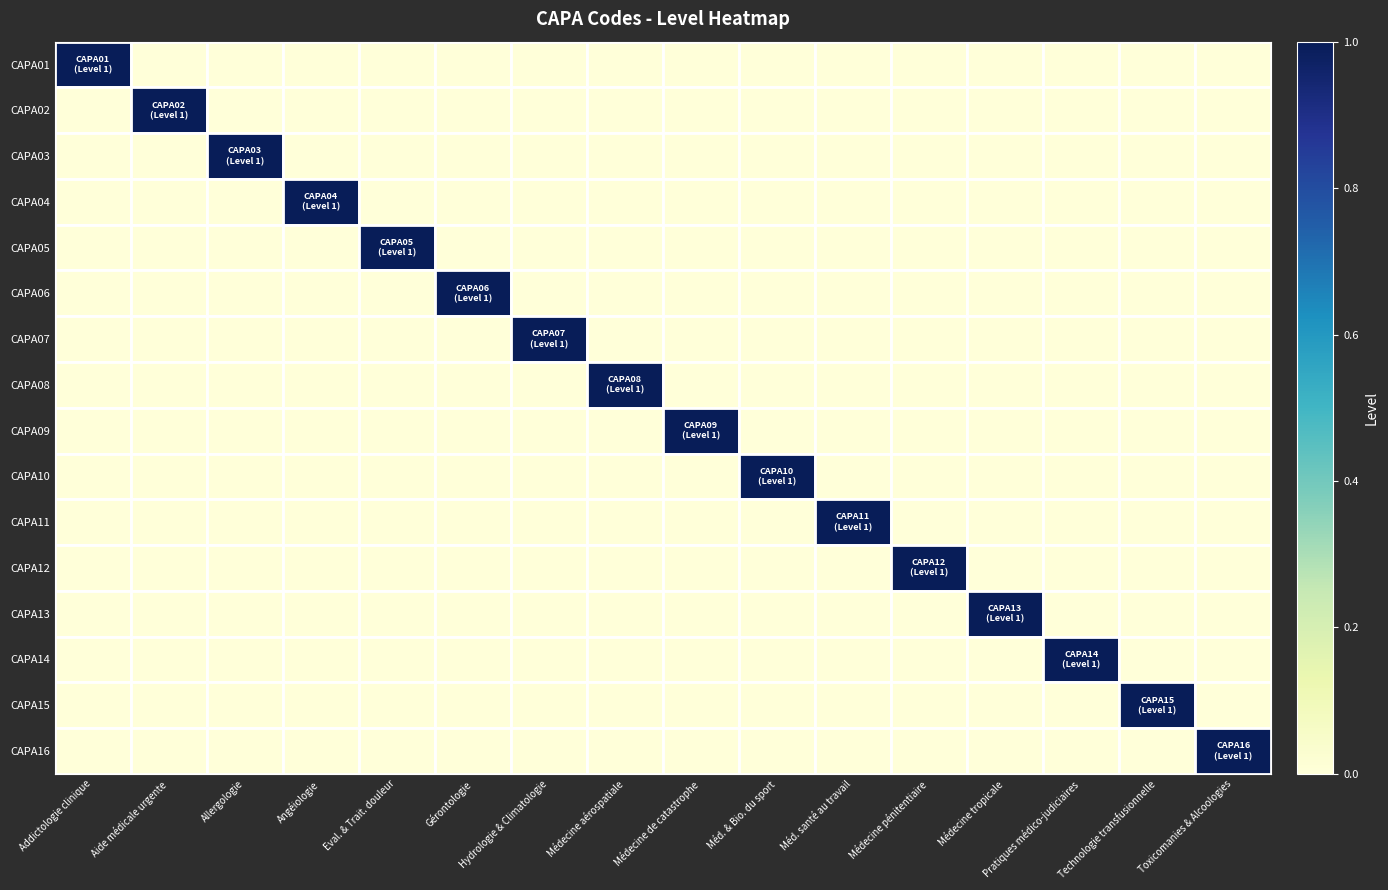

Reading left to right, extract all data points from this chart.

CAPA01: Addictologie clinique=1	Aide médicale urgente=0	Allergologie=0	Angéiologie=0	Eval. & Trait. douleur=0	Gérontologie=0	Hydrologie & Climatologie=0	Médecine aérospatiale=0	Médecine de catastrophe=0	Méd. & Bio. du sport=0	Méd. santé au travail=0	Médecine pénitentiaire=0	Médecine tropicale=0	Pratiques médico-judiciaires=0	Technologie transfusionnelle=0	Toxicomanies & Alcoologies=0
CAPA02: Addictologie clinique=0	Aide médicale urgente=1	Allergologie=0	Angéiologie=0	Eval. & Trait. douleur=0	Gérontologie=0	Hydrologie & Climatologie=0	Médecine aérospatiale=0	Médecine de catastrophe=0	Méd. & Bio. du sport=0	Méd. santé au travail=0	Médecine pénitentiaire=0	Médecine tropicale=0	Pratiques médico-judiciaires=0	Technologie transfusionnelle=0	Toxicomanies & Alcoologies=0
CAPA03: Addictologie clinique=0	Aide médicale urgente=0	Allergologie=1	Angéiologie=0	Eval. & Trait. douleur=0	Gérontologie=0	Hydrologie & Climatologie=0	Médecine aérospatiale=0	Médecine de catastrophe=0	Méd. & Bio. du sport=0	Méd. santé au travail=0	Médecine pénitentiaire=0	Médecine tropicale=0	Pratiques médico-judiciaires=0	Technologie transfusionnelle=0	Toxicomanies & Alcoologies=0
CAPA04: Addictologie clinique=0	Aide médicale urgente=0	Allergologie=0	Angéiologie=1	Eval. & Trait. douleur=0	Gérontologie=0	Hydrologie & Climatologie=0	Médecine aérospatiale=0	Médecine de catastrophe=0	Méd. & Bio. du sport=0	Méd. santé au travail=0	Médecine pénitentiaire=0	Médecine tropicale=0	Pratiques médico-judiciaires=0	Technologie transfusionnelle=0	Toxicomanies & Alcoologies=0
CAPA05: Addictologie clinique=0	Aide médicale urgente=0	Allergologie=0	Angéiologie=0	Eval. & Trait. douleur=1	Gérontologie=0	Hydrologie & Climatologie=0	Médecine aérospatiale=0	Médecine de catastrophe=0	Méd. & Bio. du sport=0	Méd. santé au travail=0	Médecine pénitentiaire=0	Médecine tropicale=0	Pratiques médico-judiciaires=0	Technologie transfusionnelle=0	Toxicomanies & Alcoologies=0
CAPA06: Addictologie clinique=0	Aide médicale urgente=0	Allergologie=0	Angéiologie=0	Eval. & Trait. douleur=0	Gérontologie=1	Hydrologie & Climatologie=0	Médecine aérospatiale=0	Médecine de catastrophe=0	Méd. & Bio. du sport=0	Méd. santé au travail=0	Médecine pénitentiaire=0	Médecine tropicale=0	Pratiques médico-judiciaires=0	Technologie transfusionnelle=0	Toxicomanies & Alcoologies=0
CAPA07: Addictologie clinique=0	Aide médicale urgente=0	Allergologie=0	Angéiologie=0	Eval. & Trait. douleur=0	Gérontologie=0	Hydrologie & Climatologie=1	Médecine aérospatiale=0	Médecine de catastrophe=0	Méd. & Bio. du sport=0	Méd. santé au travail=0	Médecine pénitentiaire=0	Médecine tropicale=0	Pratiques médico-judiciaires=0	Technologie transfusionnelle=0	Toxicomanies & Alcoologies=0
CAPA08: Addictologie clinique=0	Aide médicale urgente=0	Allergologie=0	Angéiologie=0	Eval. & Trait. douleur=0	Gérontologie=0	Hydrologie & Climatologie=0	Médecine aérospatiale=1	Médecine de catastrophe=0	Méd. & Bio. du sport=0	Méd. santé au travail=0	Médecine pénitentiaire=0	Médecine tropicale=0	Pratiques médico-judiciaires=0	Technologie transfusionnelle=0	Toxicomanies & Alcoologies=0
CAPA09: Addictologie clinique=0	Aide médicale urgente=0	Allergologie=0	Angéiologie=0	Eval. & Trait. douleur=0	Gérontologie=0	Hydrologie & Climatologie=0	Médecine aérospatiale=0	Médecine de catastrophe=1	Méd. & Bio. du sport=0	Méd. santé au travail=0	Médecine pénitentiaire=0	Médecine tropicale=0	Pratiques médico-judiciaires=0	Technologie transfusionnelle=0	Toxicomanies & Alcoologies=0
CAPA10: Addictologie clinique=0	Aide médicale urgente=0	Allergologie=0	Angéiologie=0	Eval. & Trait. douleur=0	Gérontologie=0	Hydrologie & Climatologie=0	Médecine aérospatiale=0	Médecine de catastrophe=0	Méd. & Bio. du sport=1	Méd. santé au travail=0	Médecine pénitentiaire=0	Médecine tropicale=0	Pratiques médico-judiciaires=0	Technologie transfusionnelle=0	Toxicomanies & Alcoologies=0
CAPA11: Addictologie clinique=0	Aide médicale urgente=0	Allergologie=0	Angéiologie=0	Eval. & Trait. douleur=0	Gérontologie=0	Hydrologie & Climatologie=0	Médecine aérospatiale=0	Médecine de catastrophe=0	Méd. & Bio. du sport=0	Méd. santé au travail=1	Médecine pénitentiaire=0	Médecine tropicale=0	Pratiques médico-judiciaires=0	Technologie transfusionnelle=0	Toxicomanies & Alcoologies=0
CAPA12: Addictologie clinique=0	Aide médicale urgente=0	Allergologie=0	Angéiologie=0	Eval. & Trait. douleur=0	Gérontologie=0	Hydrologie & Climatologie=0	Médecine aérospatiale=0	Médecine de catastrophe=0	Méd. & Bio. du sport=0	Méd. santé au travail=0	Médecine pénitentiaire=1	Médecine tropicale=0	Pratiques médico-judiciaires=0	Technologie transfusionnelle=0	Toxicomanies & Alcoologies=0
CAPA13: Addictologie clinique=0	Aide médicale urgente=0	Allergologie=0	Angéiologie=0	Eval. & Trait. douleur=0	Gérontologie=0	Hydrologie & Climatologie=0	Médecine aérospatiale=0	Médecine de catastrophe=0	Méd. & Bio. du sport=0	Méd. santé au travail=0	Médecine pénitentiaire=0	Médecine tropicale=1	Pratiques médico-judiciaires=0	Technologie transfusionnelle=0	Toxicomanies & Alcoologies=0
CAPA14: Addictologie clinique=0	Aide médicale urgente=0	Allergologie=0	Angéiologie=0	Eval. & Trait. douleur=0	Gérontologie=0	Hydrologie & Climatologie=0	Médecine aérospatiale=0	Médecine de catastrophe=0	Méd. & Bio. du sport=0	Méd. santé au travail=0	Médecine pénitentiaire=0	Médecine tropicale=0	Pratiques médico-judiciaires=1	Technologie transfusionnelle=0	Toxicomanies & Alcoologies=0
CAPA15: Addictologie clinique=0	Aide médicale urgente=0	Allergologie=0	Angéiologie=0	Eval. & Trait. douleur=0	Gérontologie=0	Hydrologie & Climatologie=0	Médecine aérospatiale=0	Médecine de catastrophe=0	Méd. & Bio. du sport=0	Méd. santé au travail=0	Médecine pénitentiaire=0	Médecine tropicale=0	Pratiques médico-judiciaires=0	Technologie transfusionnelle=1	Toxicomanies & Alcoologies=0
CAPA16: Addictologie clinique=0	Aide médicale urgente=0	Allergologie=0	Angéiologie=0	Eval. & Trait. douleur=0	Gérontologie=0	Hydrologie & Climatologie=0	Médecine aérospatiale=0	Médecine de catastrophe=0	Méd. & Bio. du sport=0	Méd. santé au travail=0	Médecine pénitentiaire=0	Médecine tropicale=0	Pratiques médico-judiciaires=0	Technologie transfusionnelle=0	Toxicomanies & Alcoologies=1